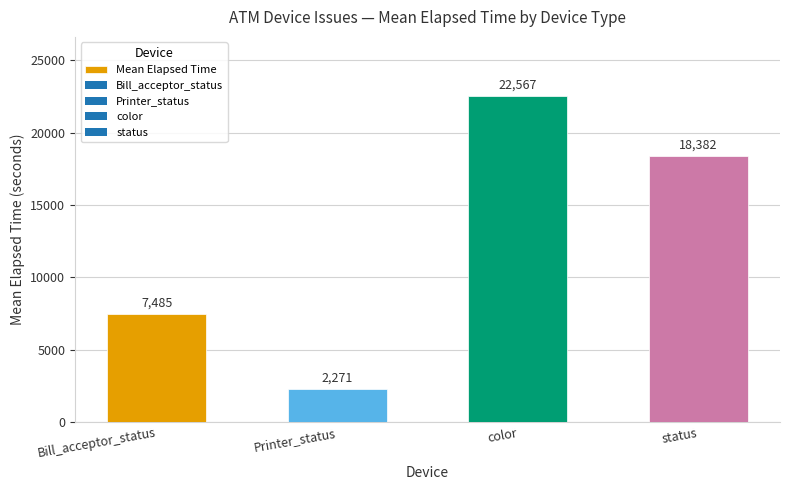

What is the change in value from Bill_acceptor_status to Printer_status?

-5214.0